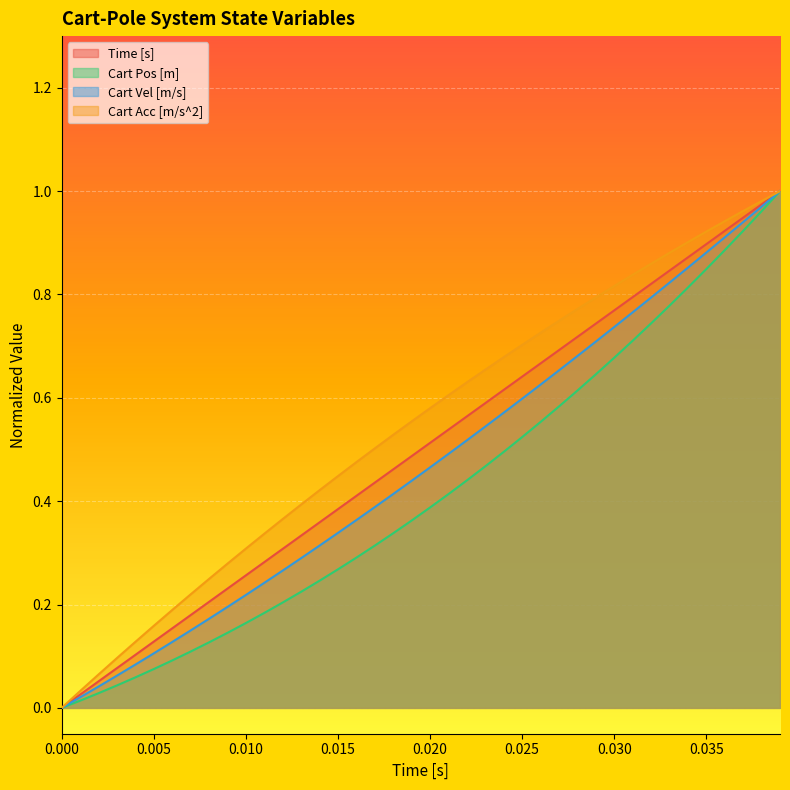

How many lines are shown in the chart?

4